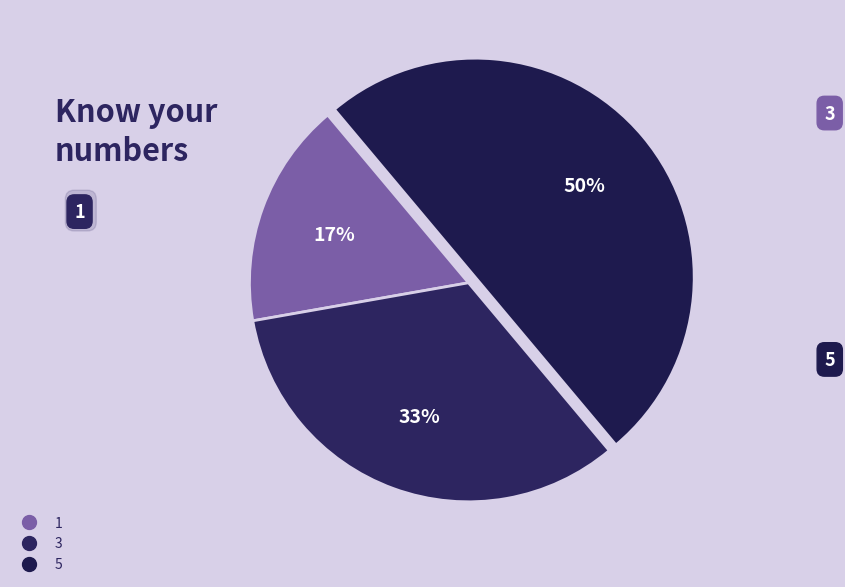

Is the sum of 3 and 5 greater than half?

Yes